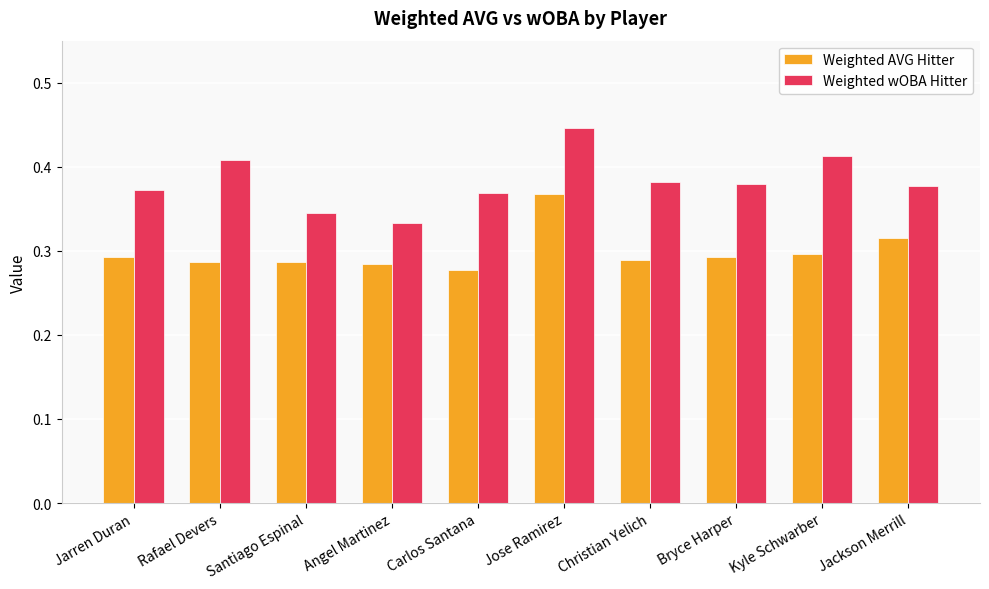

List the series in order of their overall mean, lowest first.

Weighted AVG Hitter, Weighted wOBA Hitter